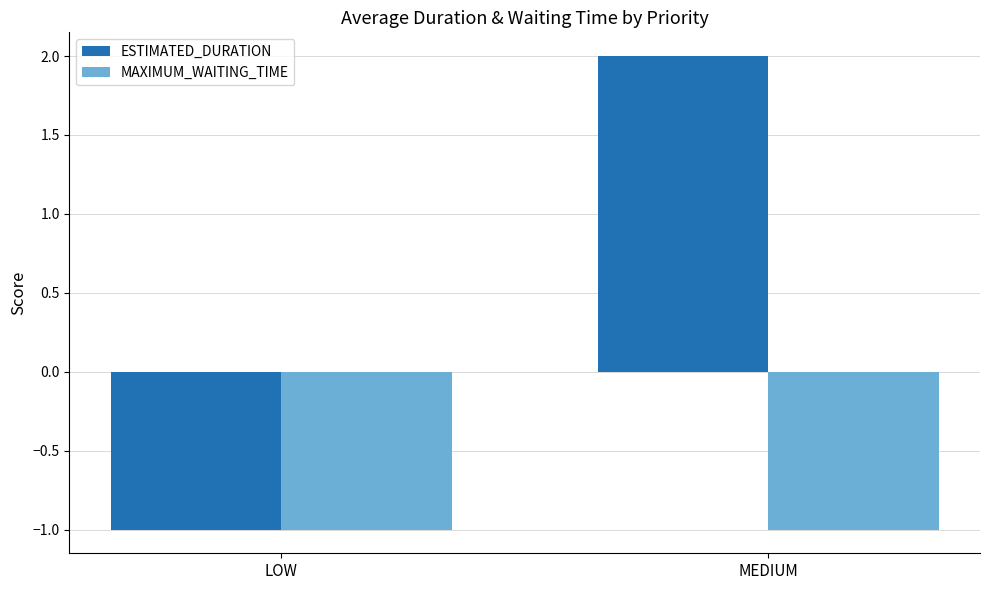

What are all the series names shown in the legend?

ESTIMATED_DURATION, MAXIMUM_WAITING_TIME